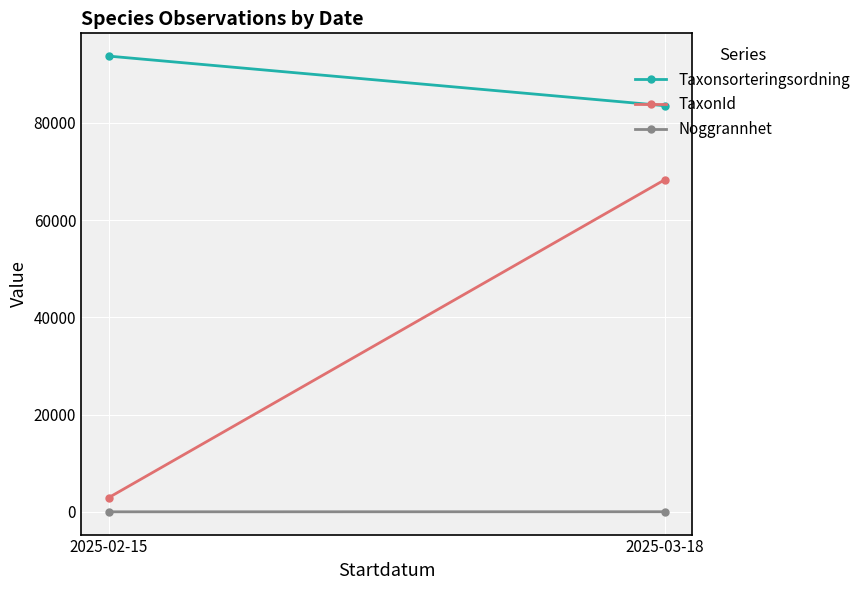

What is the minimum value shown in the chart?

1.3